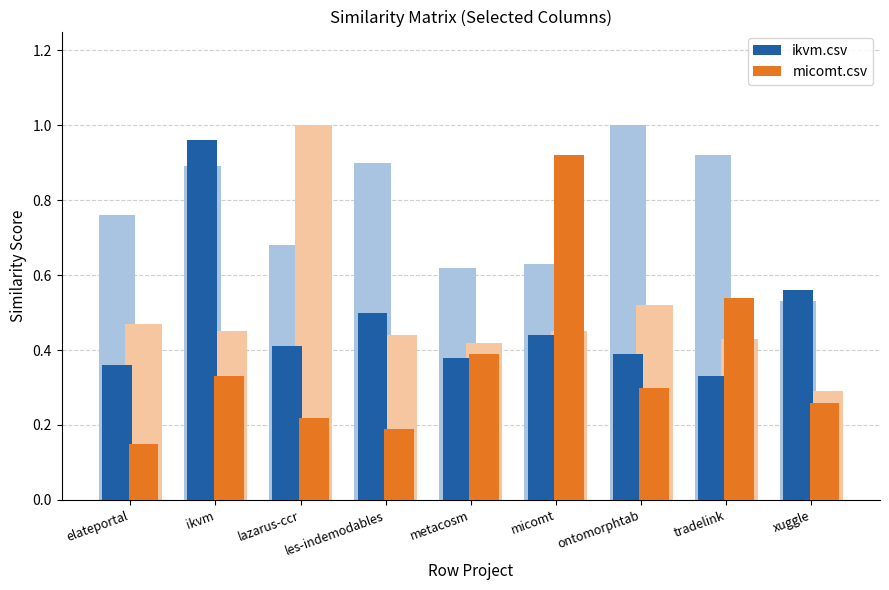

What is the minimum value shown in the chart?

0.1